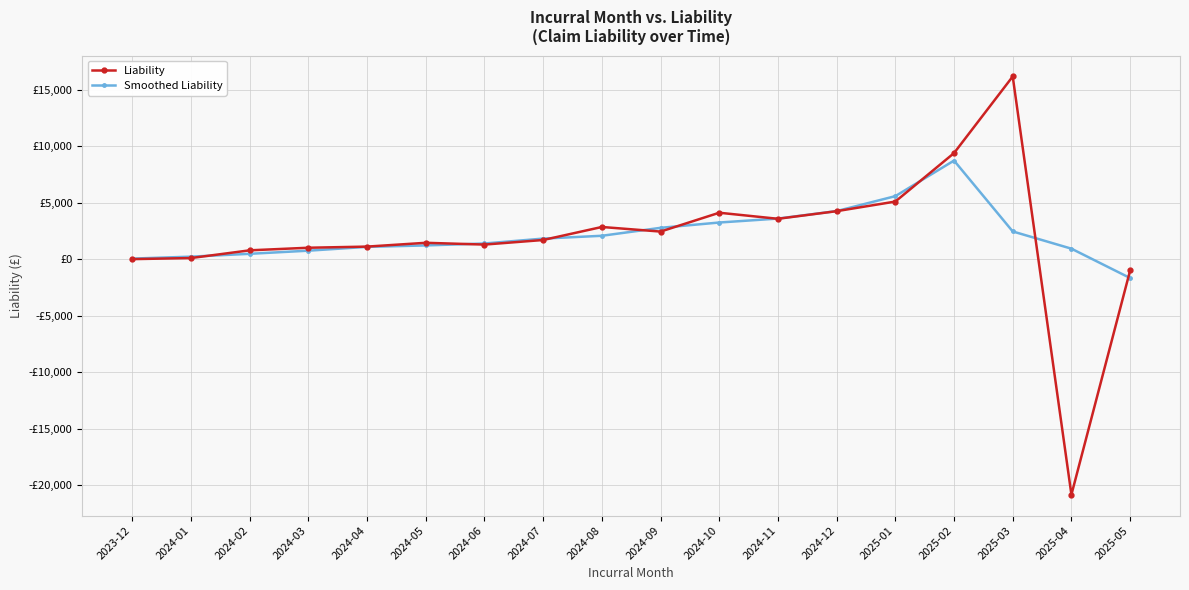

What are all the series names shown in the legend?

Liability, Smoothed Liability